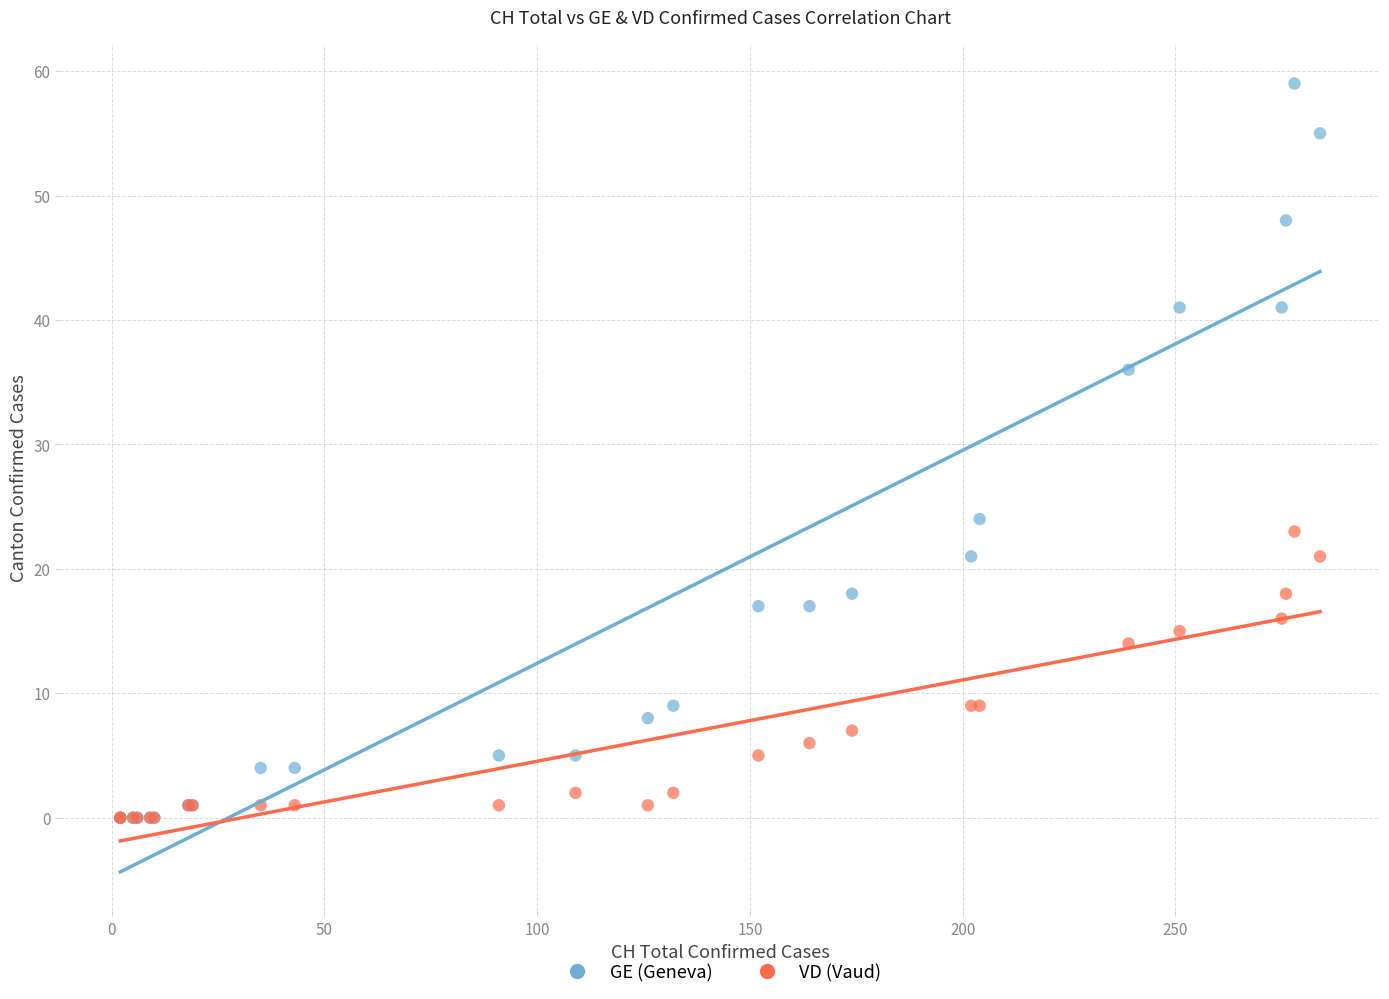

In the GE (Geneva) series, what Y value is closest to 29?

24